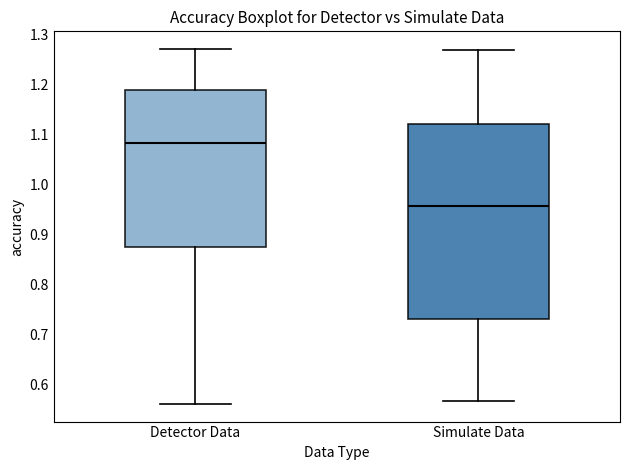

Which box has the lowest median line?

Simulate Data